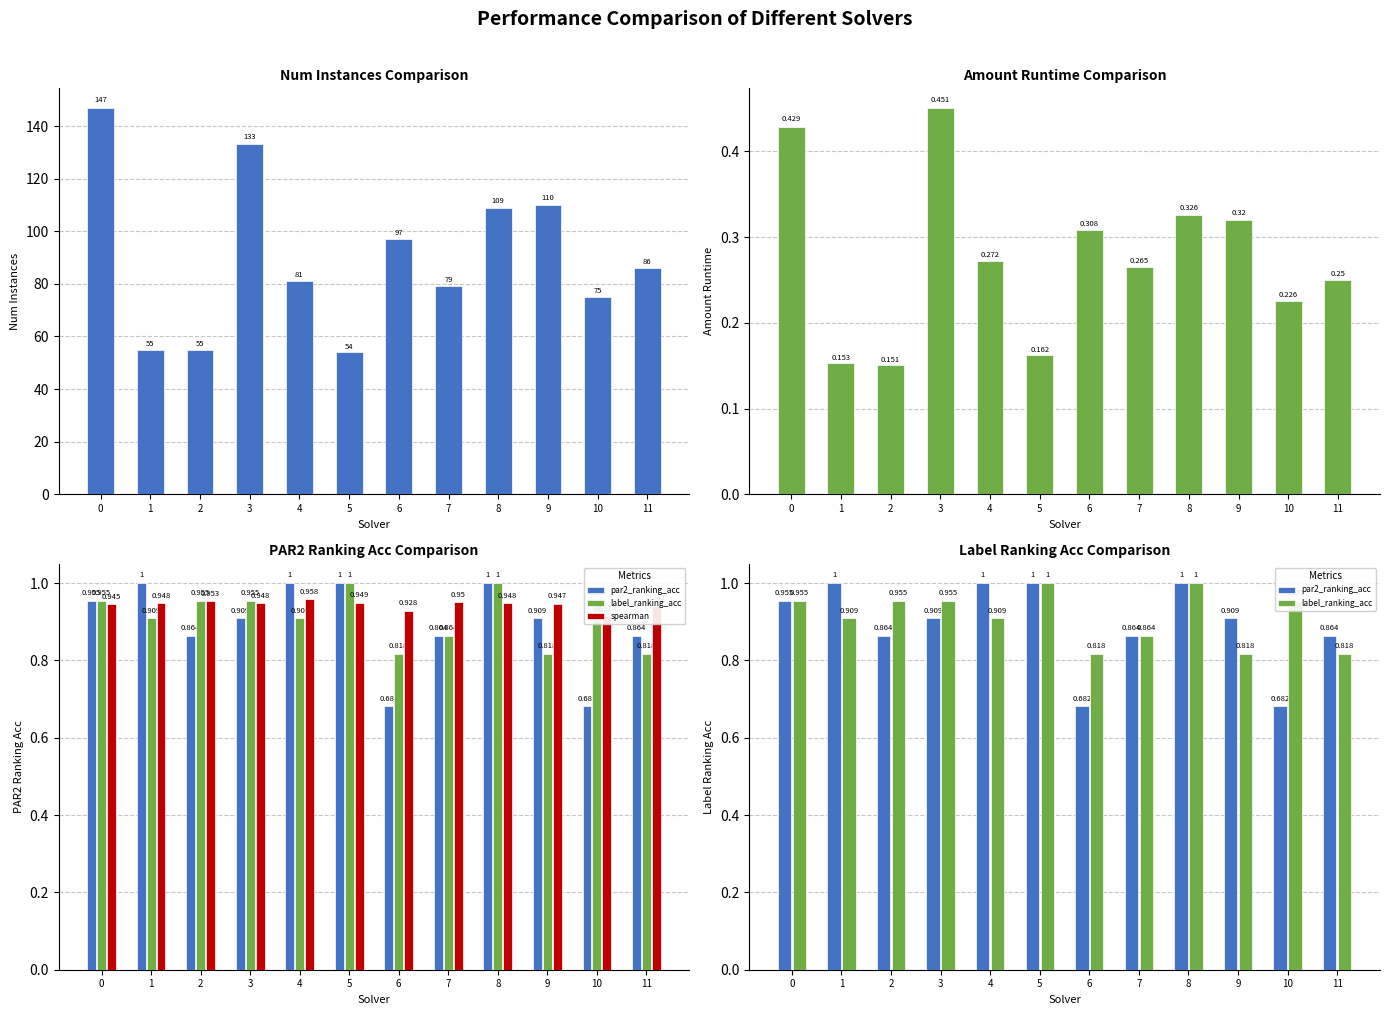

Which series has the widest spread of values?

num_instances